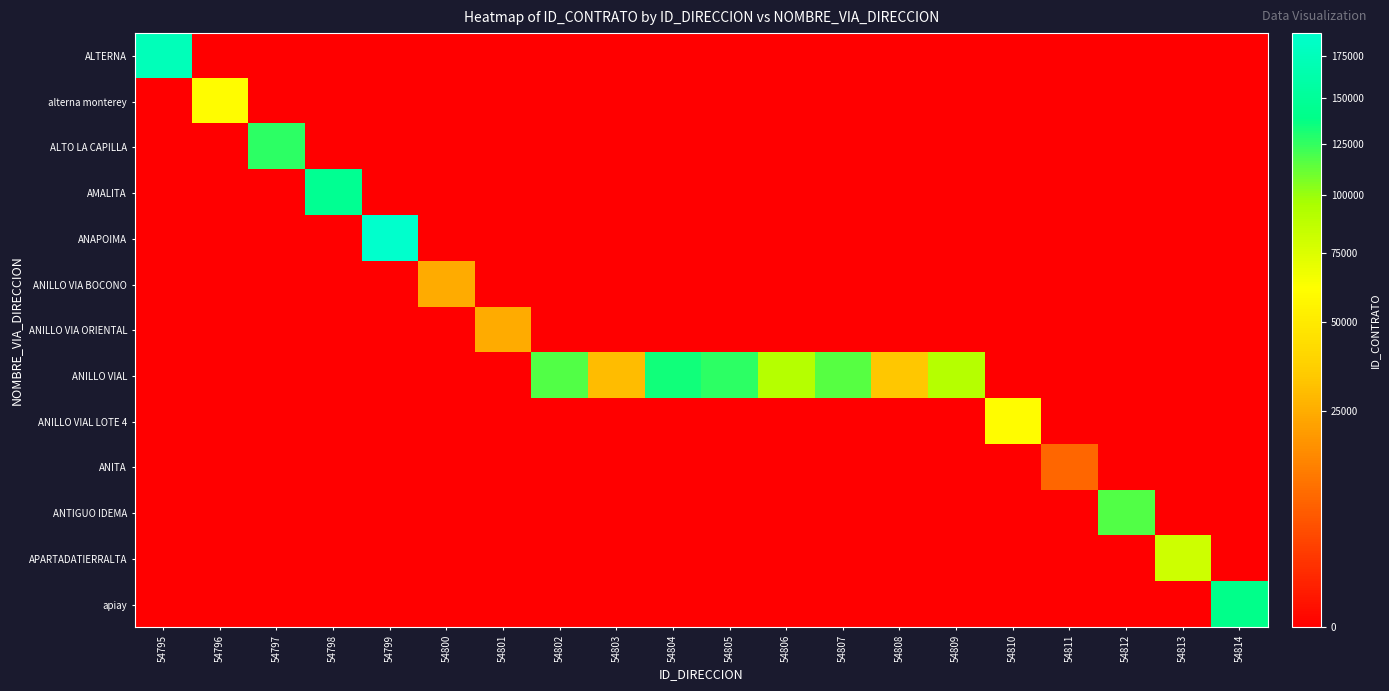

At 54798, list the series in order from largest to smallest.

AMALITA, ALTERNA, alterna monterey, ALTO LA CAPILLA, ANAPOIMA, ANILLO VIA BOCONO, ANILLO VIA ORIENTAL, ANILLO VIAL, ANILLO VIAL LOTE 4, ANITA, ANTIGUO IDEMA, APARTADATIERRALTA, apiay